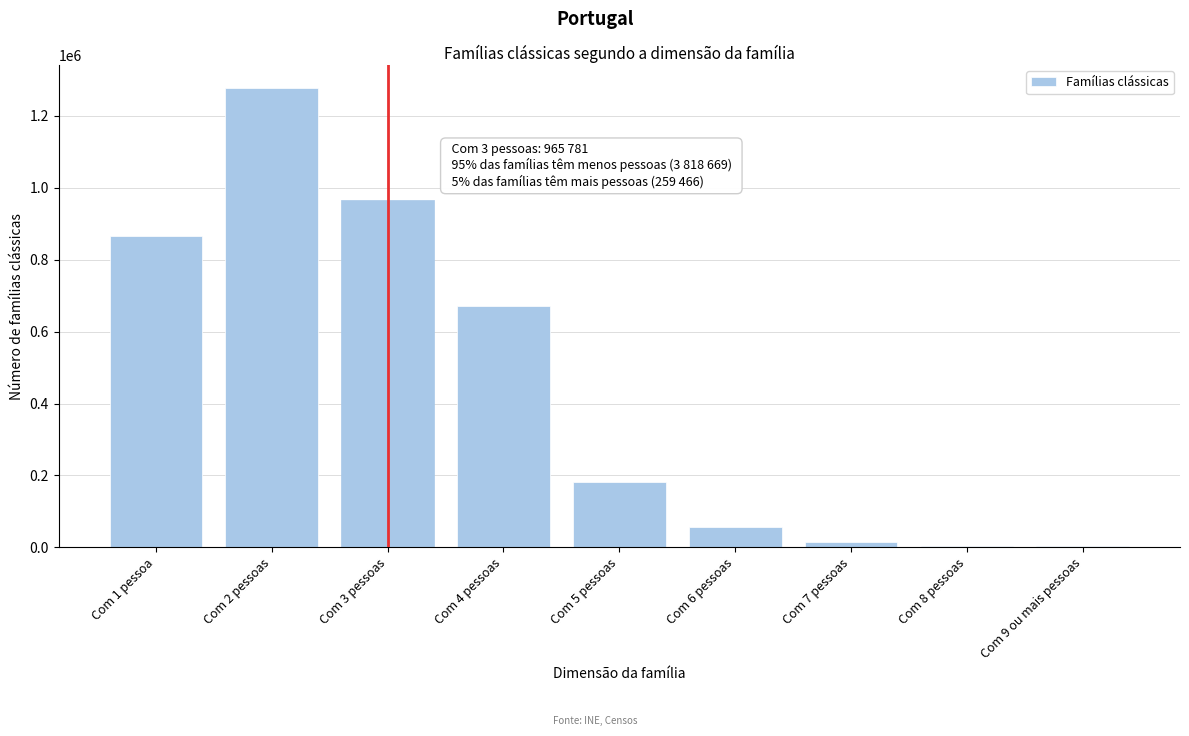

Which label corresponds to the largest value in the chart?

Com 2 pessoas